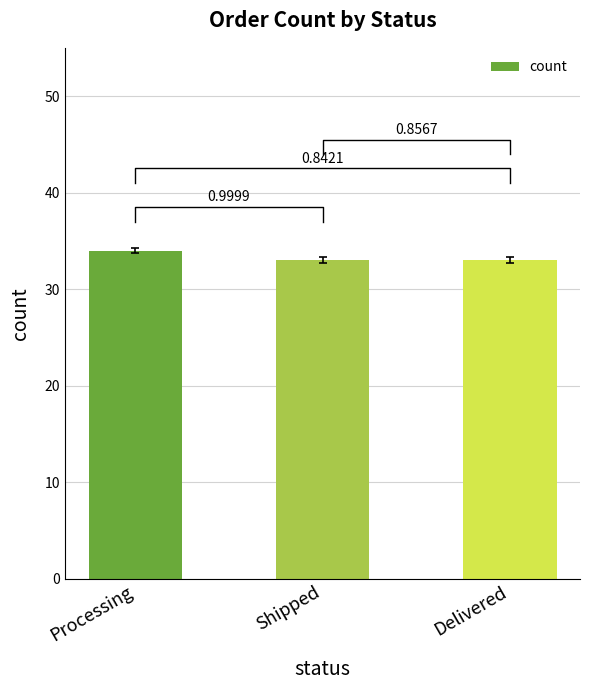

Which has a higher value, Shipped or Processing?

Processing